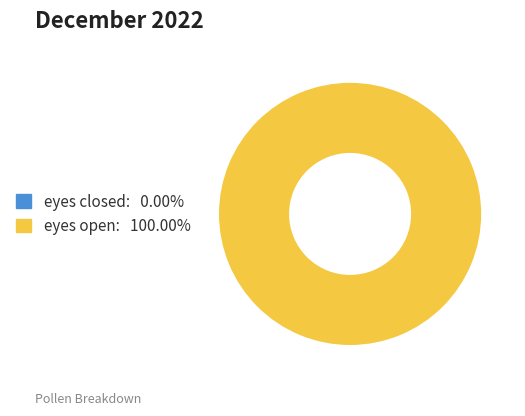

Rank the categories by value from lowest to highest.

eyes closed, eyes open